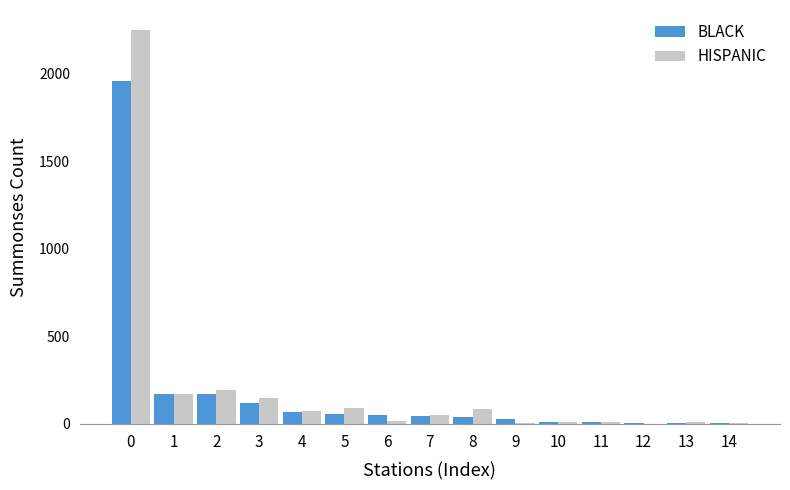

How many groups of bars are there?

15